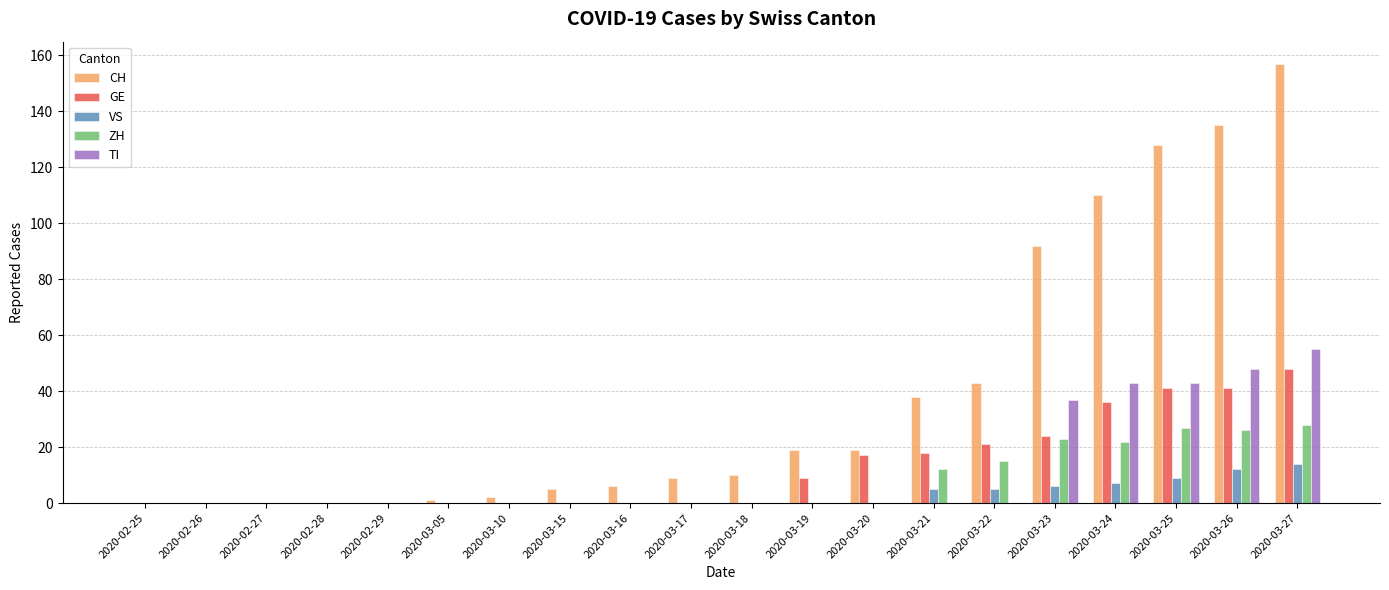

The value of VS at 2020-03-10 is -8. True or false?

False